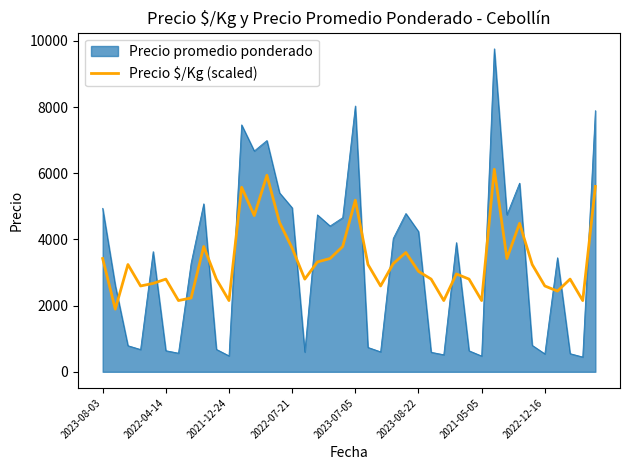

What is the maximum value shown in the chart?

9759.5